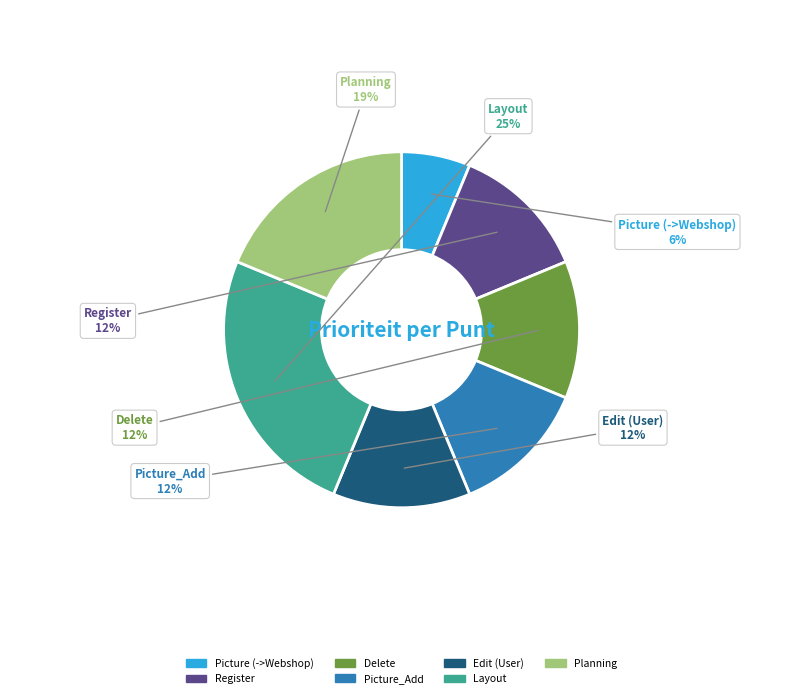

To the nearest percent, what is the difference between the largest and smallest slice percentages?

19%